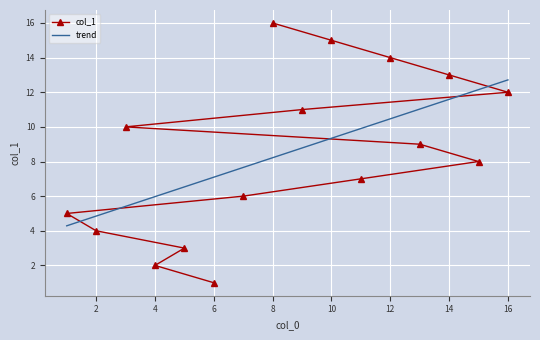

What are all the series names shown in the legend?

col_1, trend